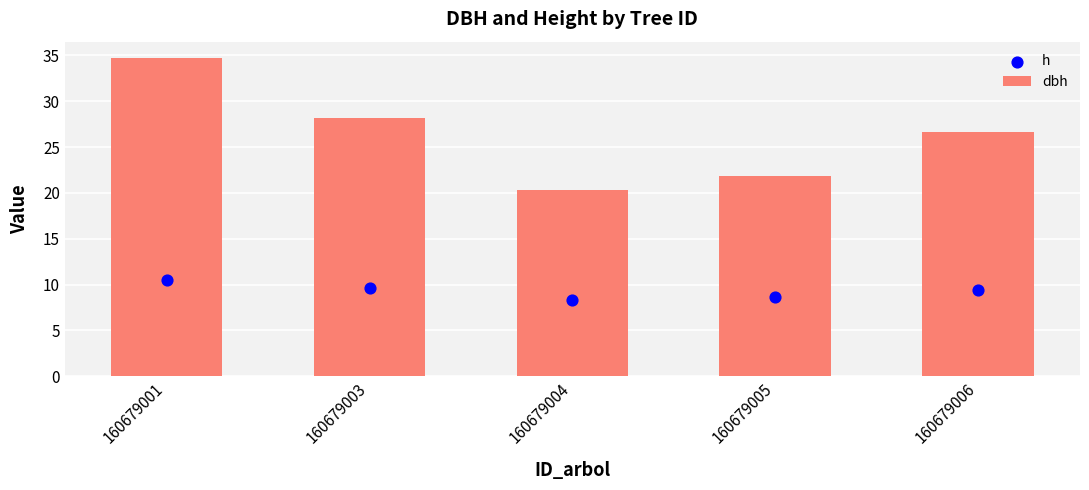

Which series has the widest spread of Y values?

dbh